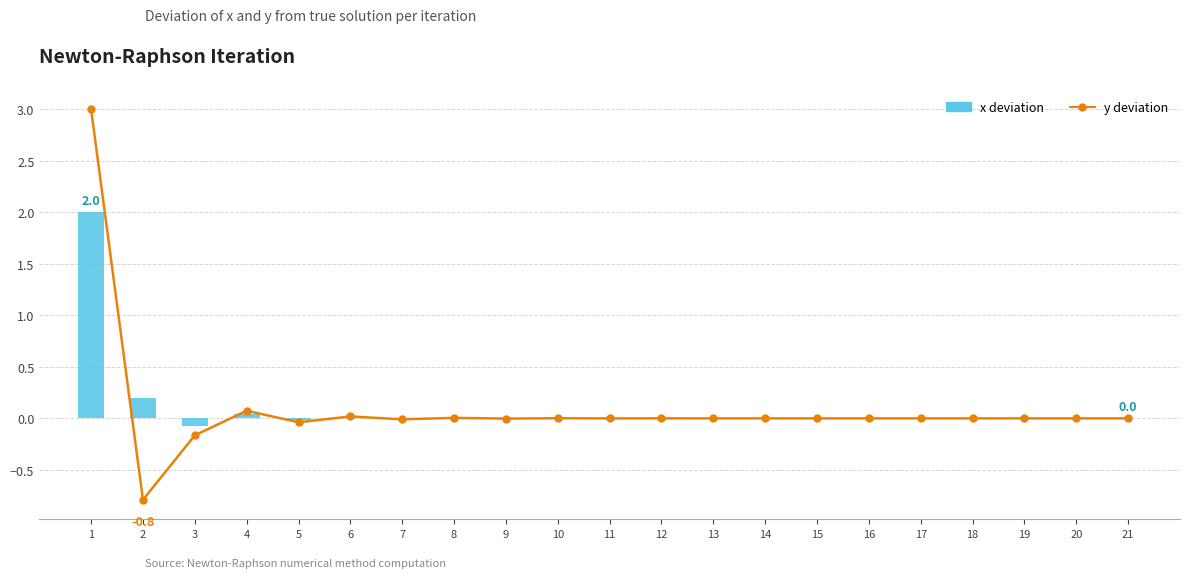

Rank the categories by y deviation value from lowest to highest.

2, 3, 5, 7, 9, 11, 13, 15, 17, 19, 21, 20, 18, 16, 14, 12, 10, 8, 6, 4, 1